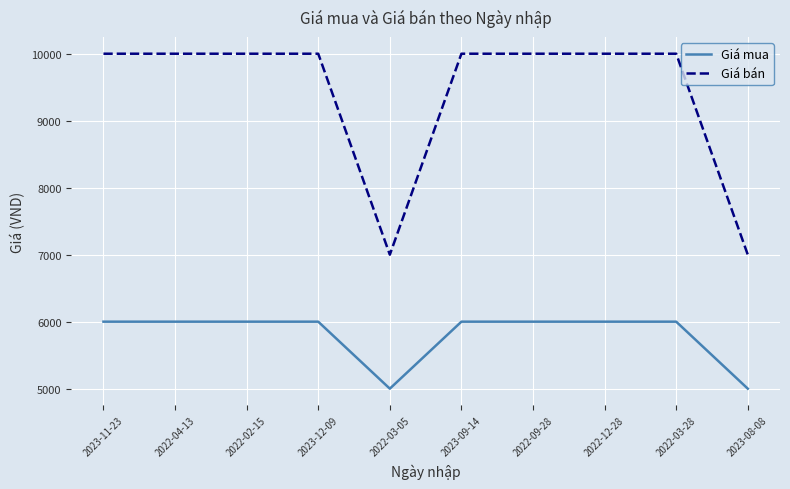

Which series has the widest spread of values?

Giá bán